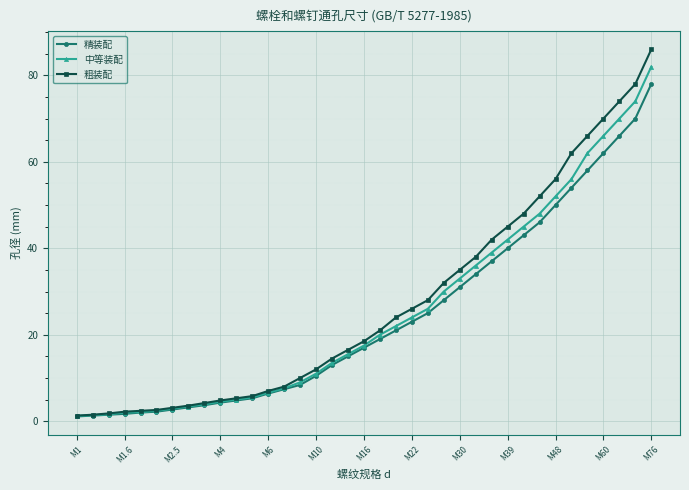

Which series has the largest range (max minus min)?

粗装配